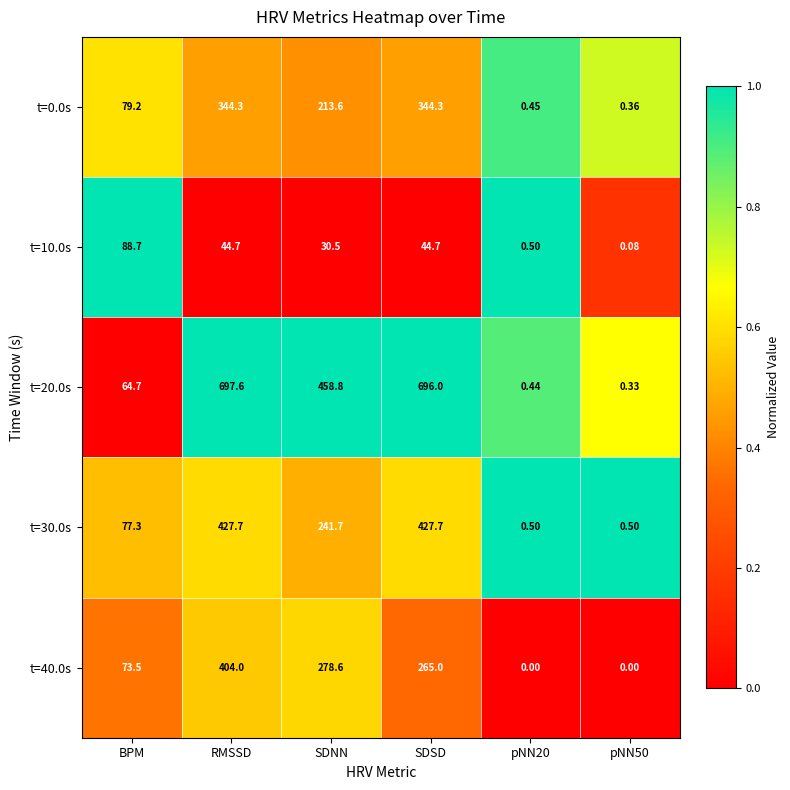

At which label does t=40.0s reach its peak?

RMSSD